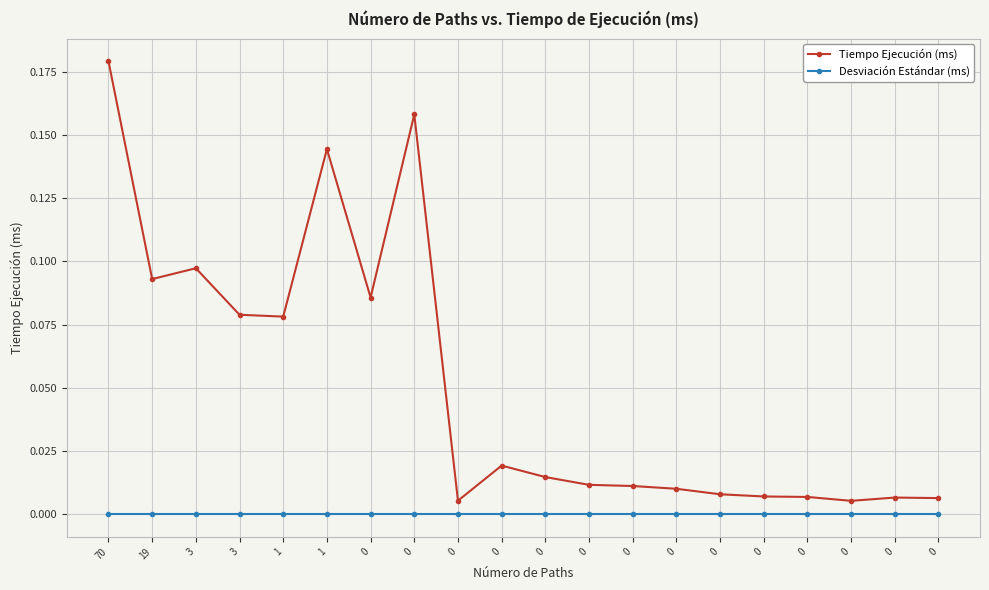

Rank the series at 0 from highest to lowest value.

Tiempo Ejecución (ms), Desviación Estándar (ms)